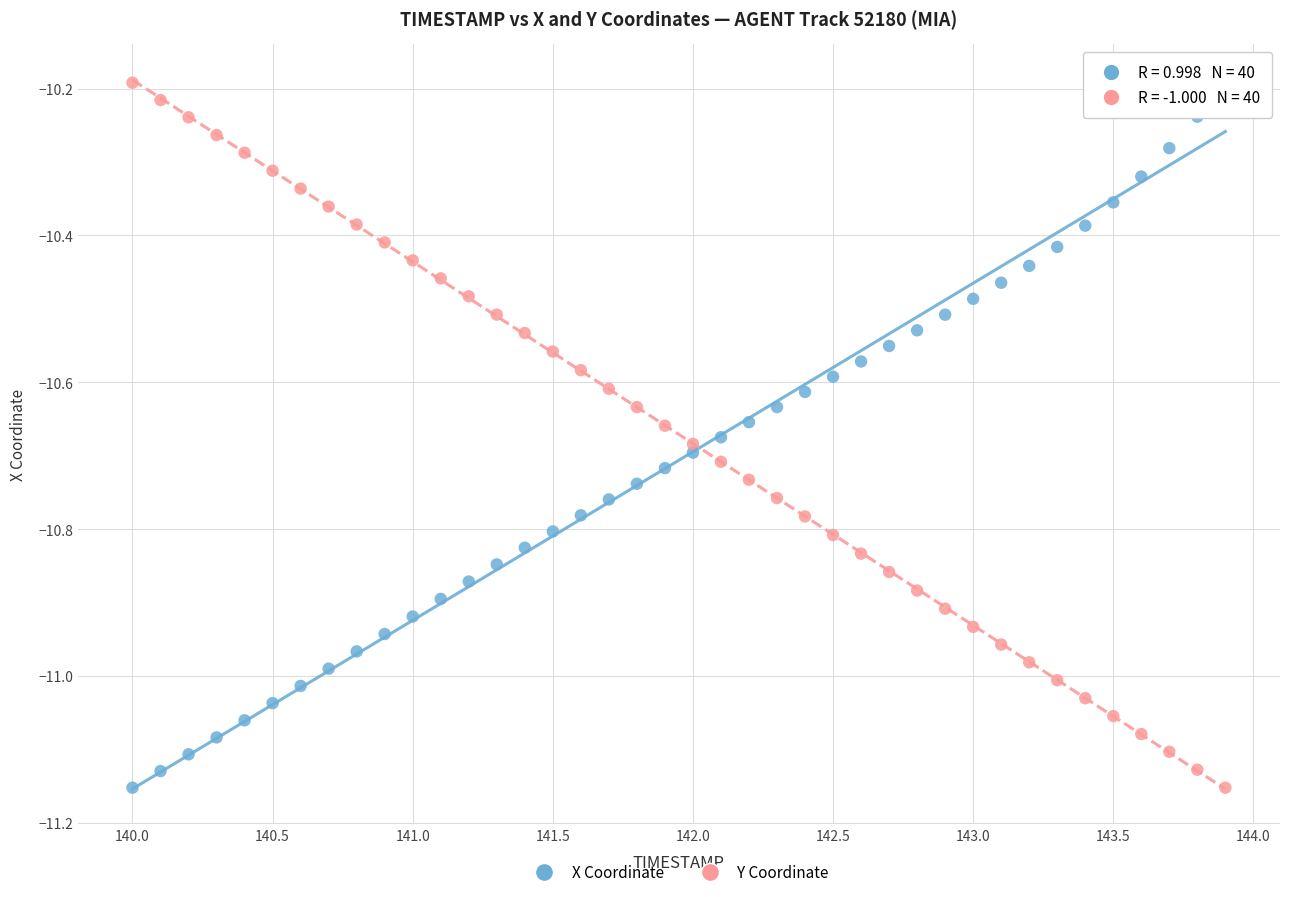

Across all data points, what is the range of Y values (max minus min)?

1.0